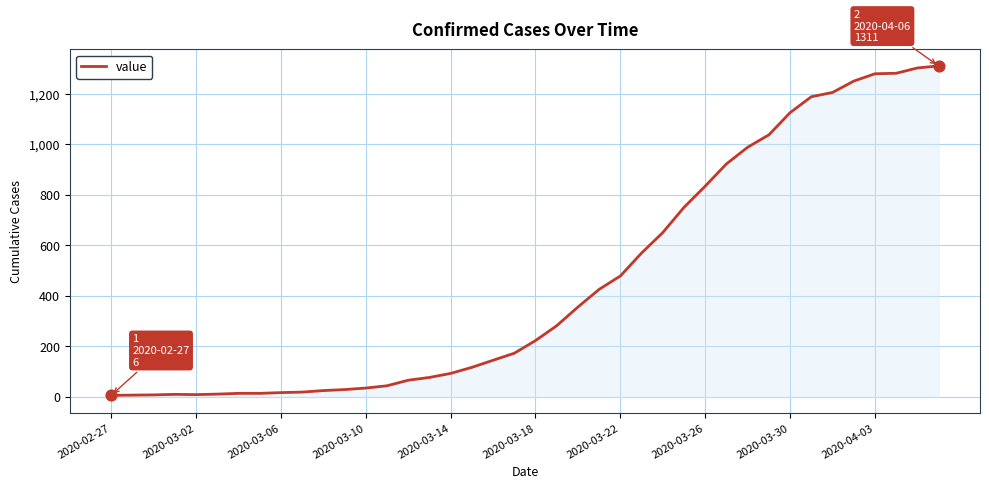

What is the greatest value displayed?

1311